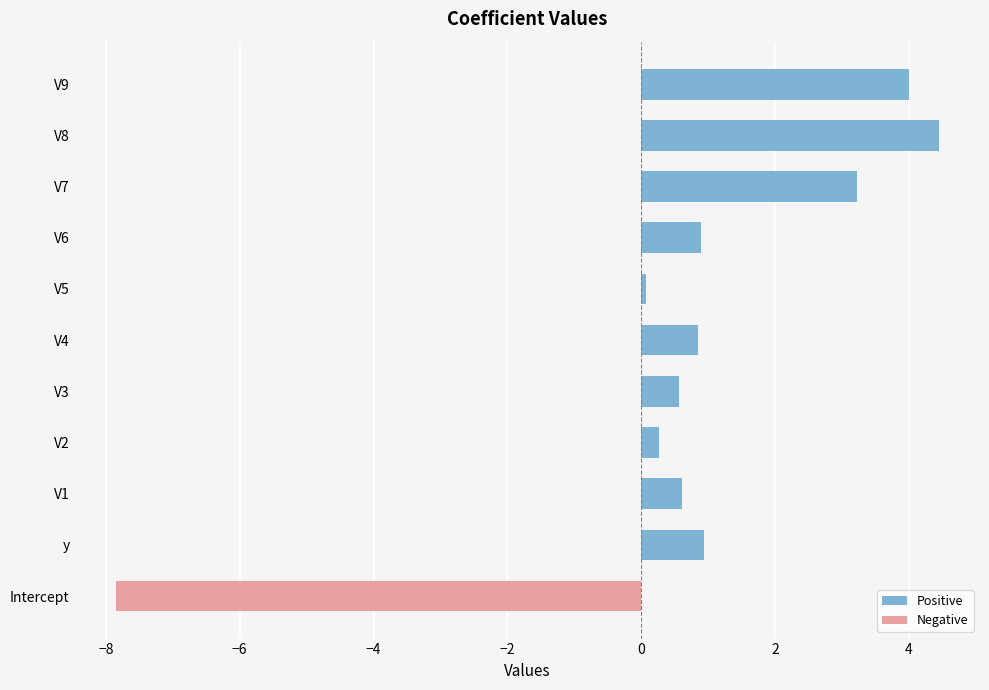

Is it true that Negative equals -4.7 at V6?

False